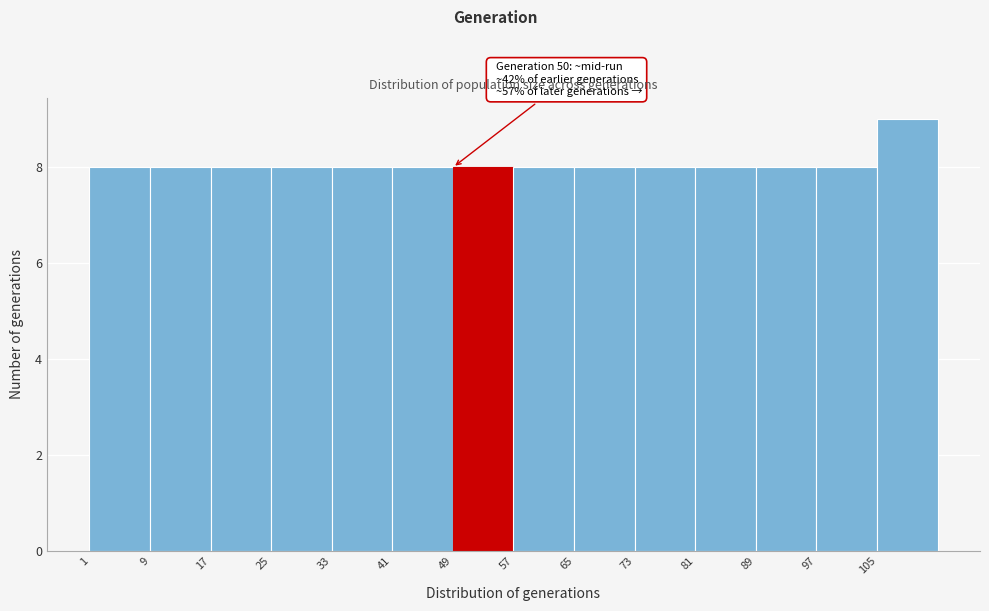

Which range on the x-axis has the tallest bar?

105 to 113